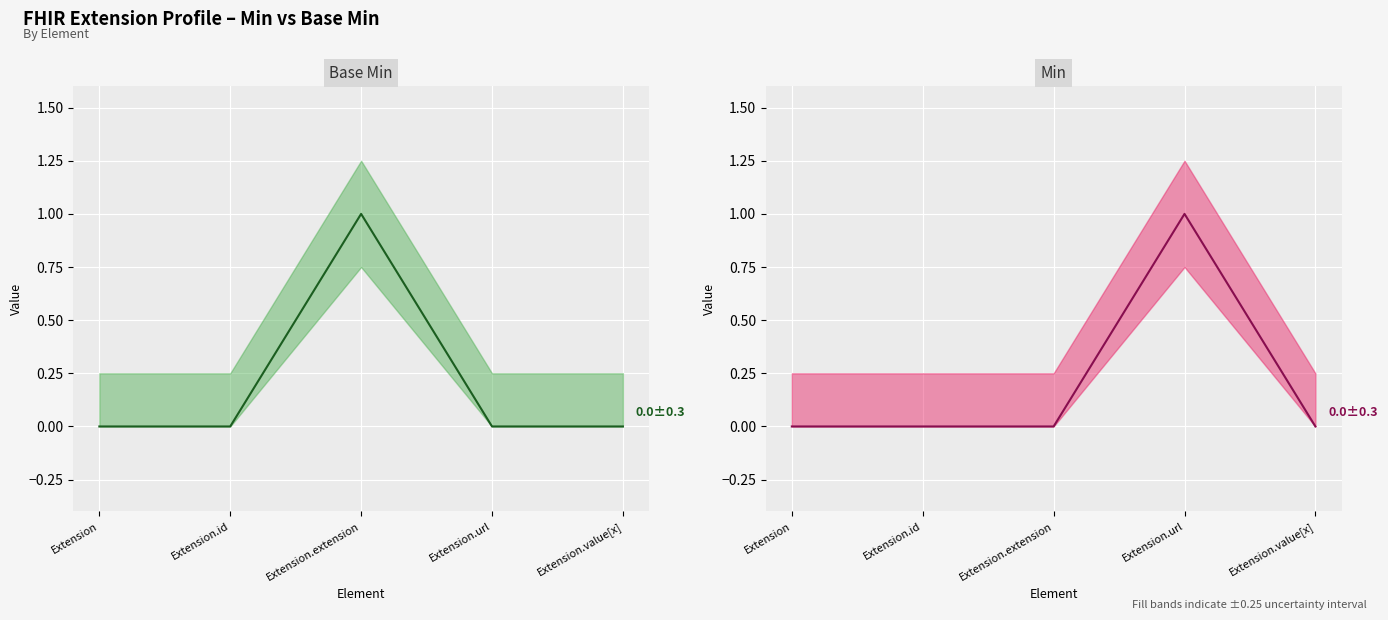

Reading right to left, what are all the values shown in this chart?

Base Min (line): 0	0	1	0	0
Min (line): 0	1	0	0	0